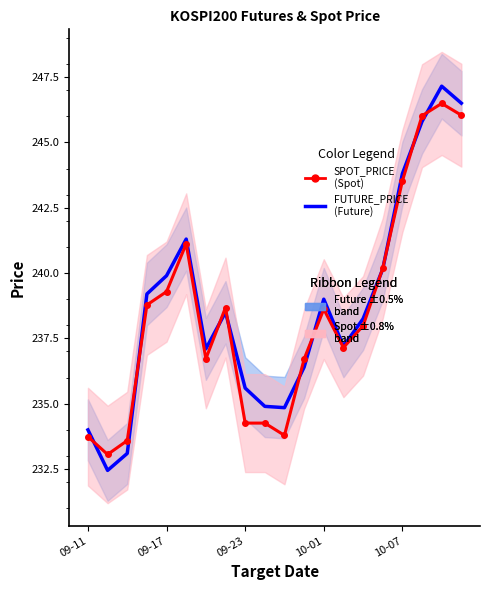

Between which two adjacent categories do FUTURE_PRICE and SPOT_PRICE first intersect?

09-11 and 09-17